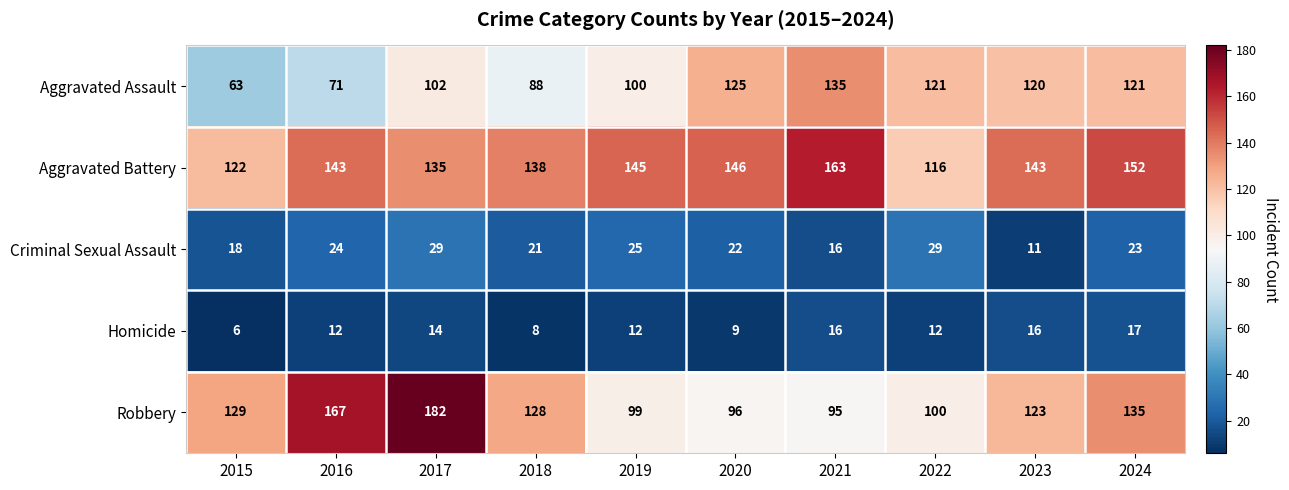

What is the difference between the highest and lowest values at 2018?

130